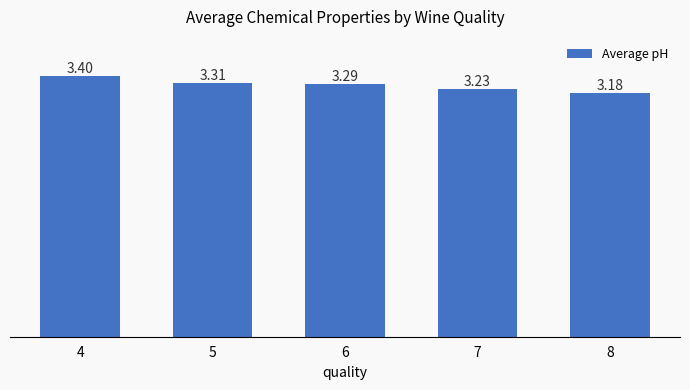

Which label corresponds to the largest value in the chart?

4